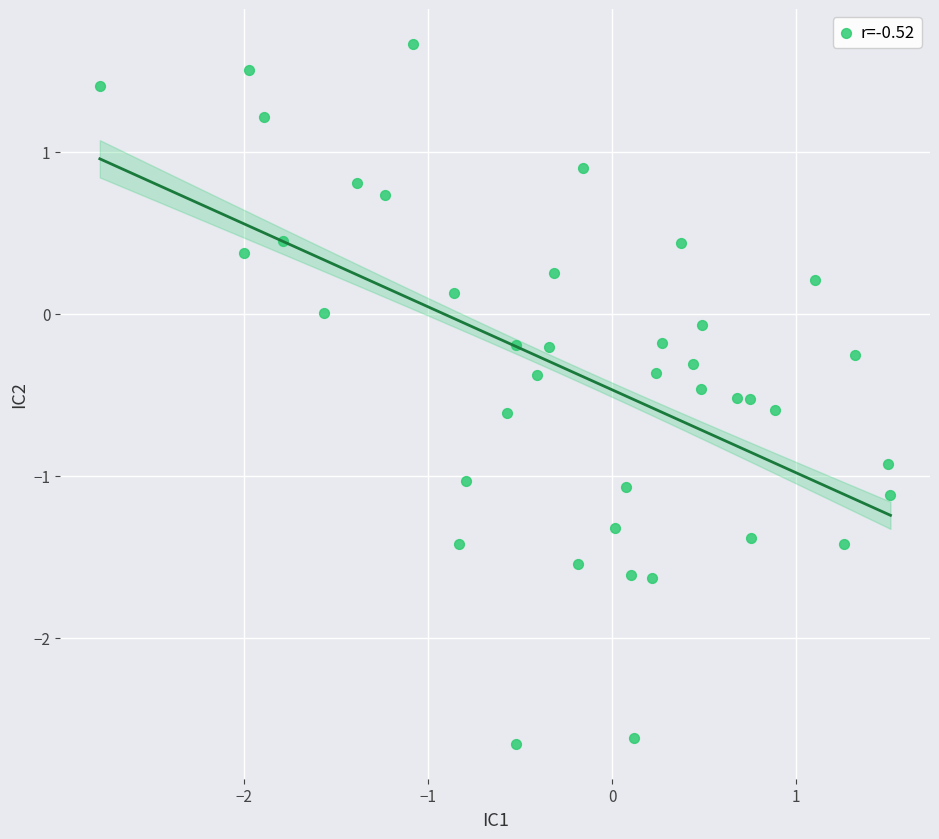

What is the range of Y values (max minus min)?

4.3